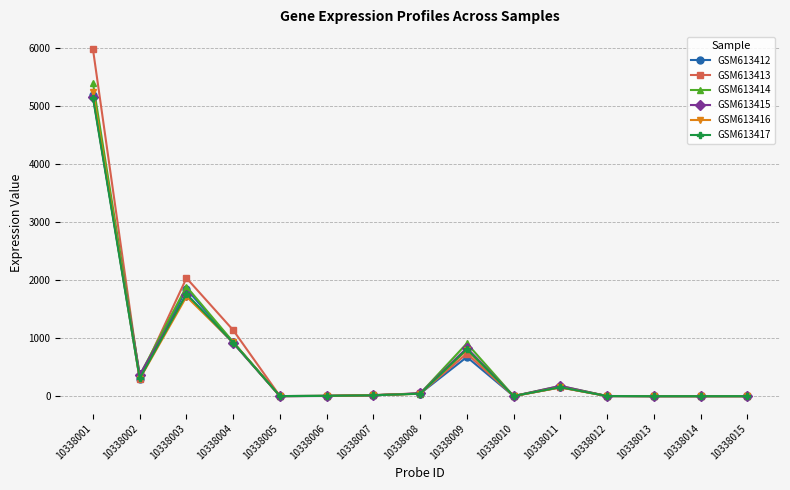

How many lines are shown in the chart?

6